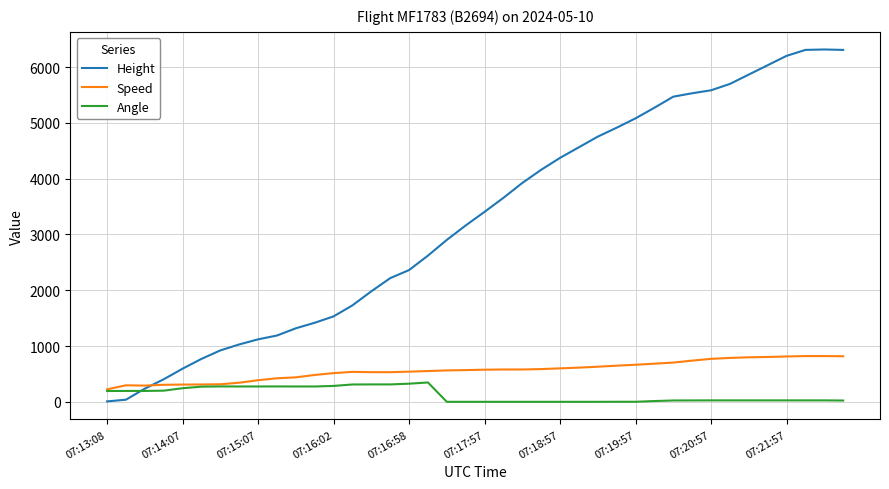

Which series has the largest total across all categories?

Height